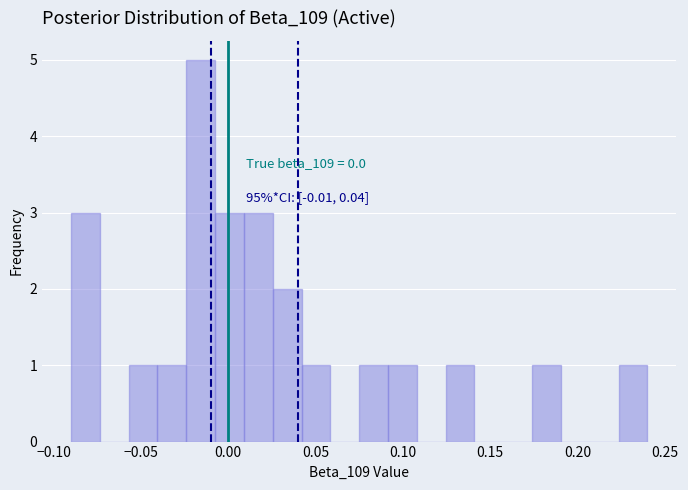

Around what value on the x-axis is the tallest bar? Give the approximate position of its centre, as read against the axis.

-0.015